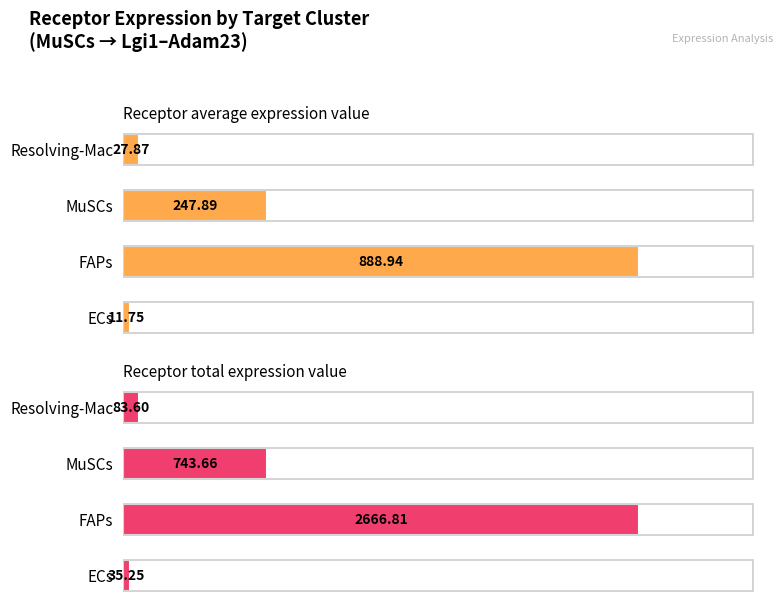

Read the Receptor total expression value value at MuSCs.

743.7